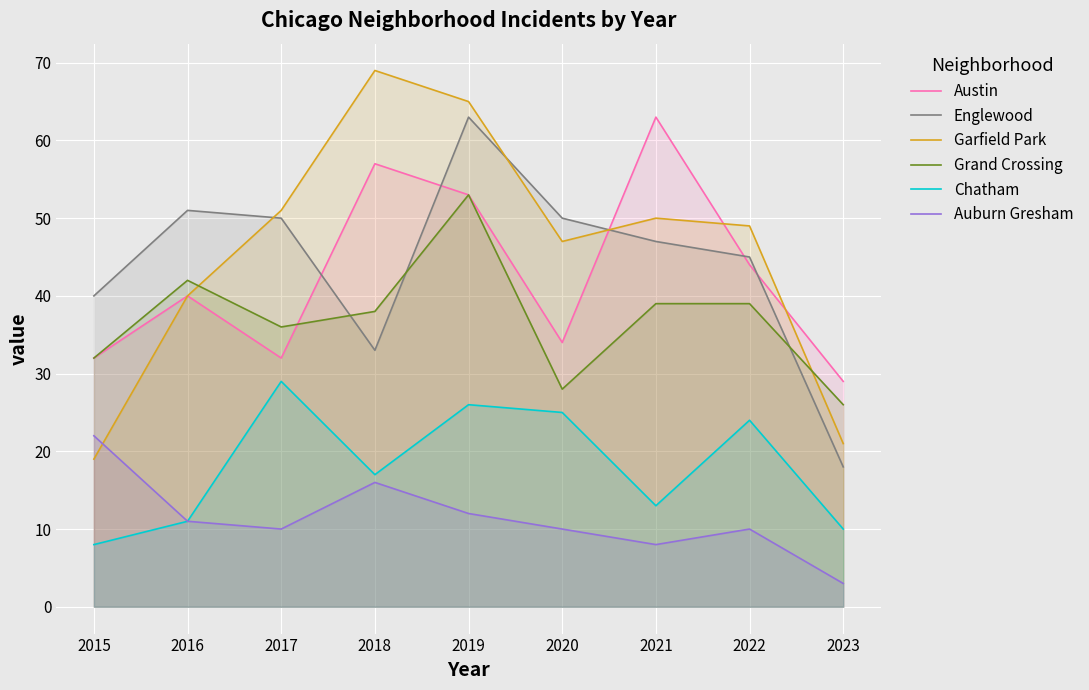

Where is the first local maximum for Englewood?

2016